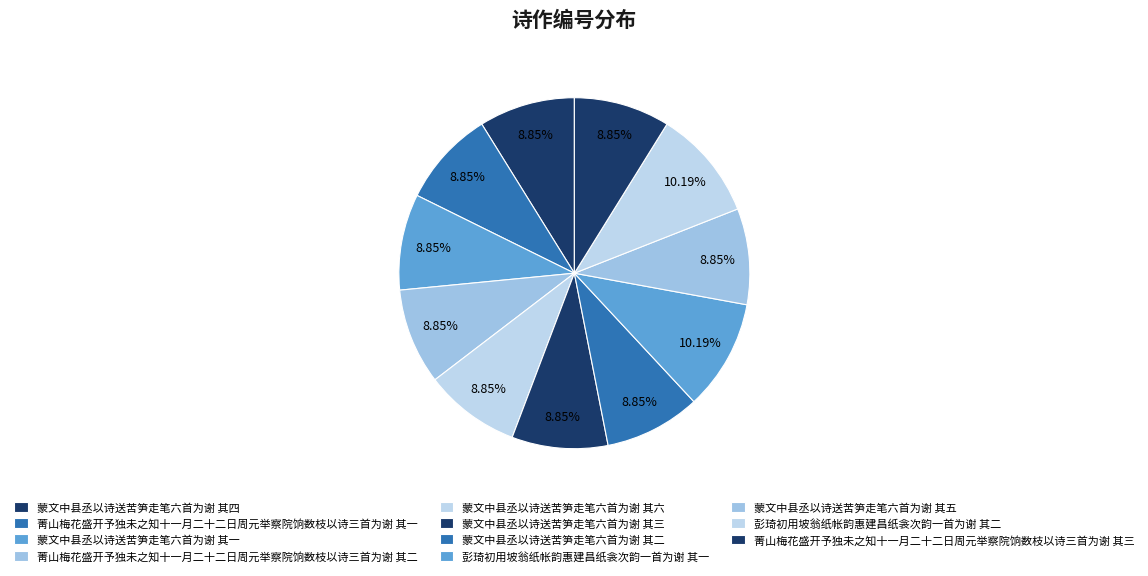

How many segments does this pie chart have?

11